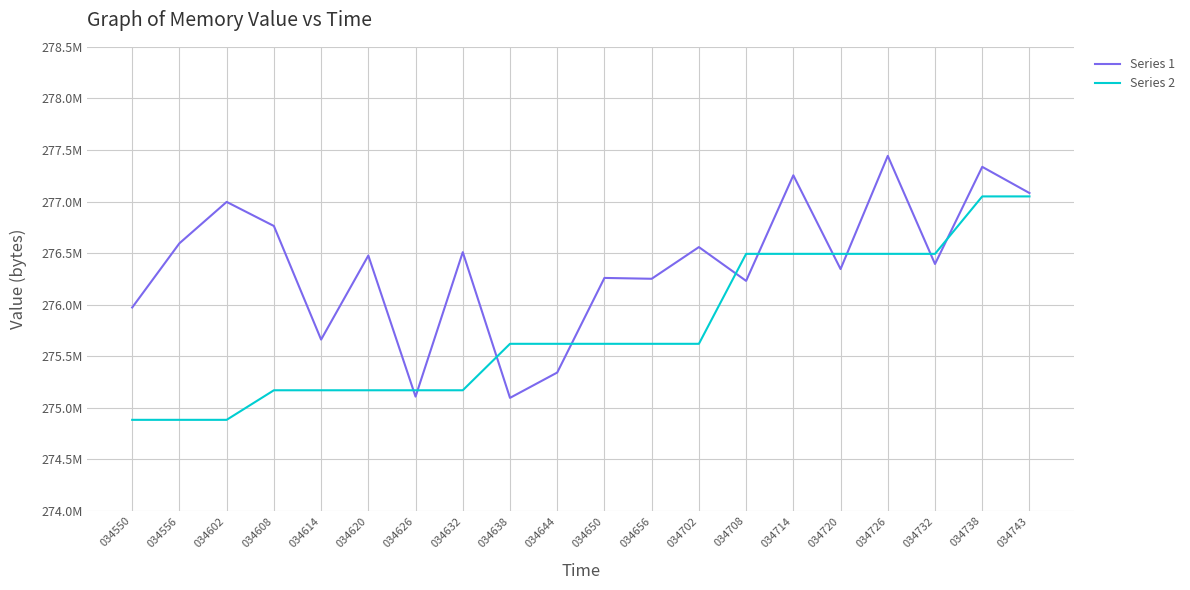

What is the difference between the maximum and minimum values in the Series 1 series?

2347008